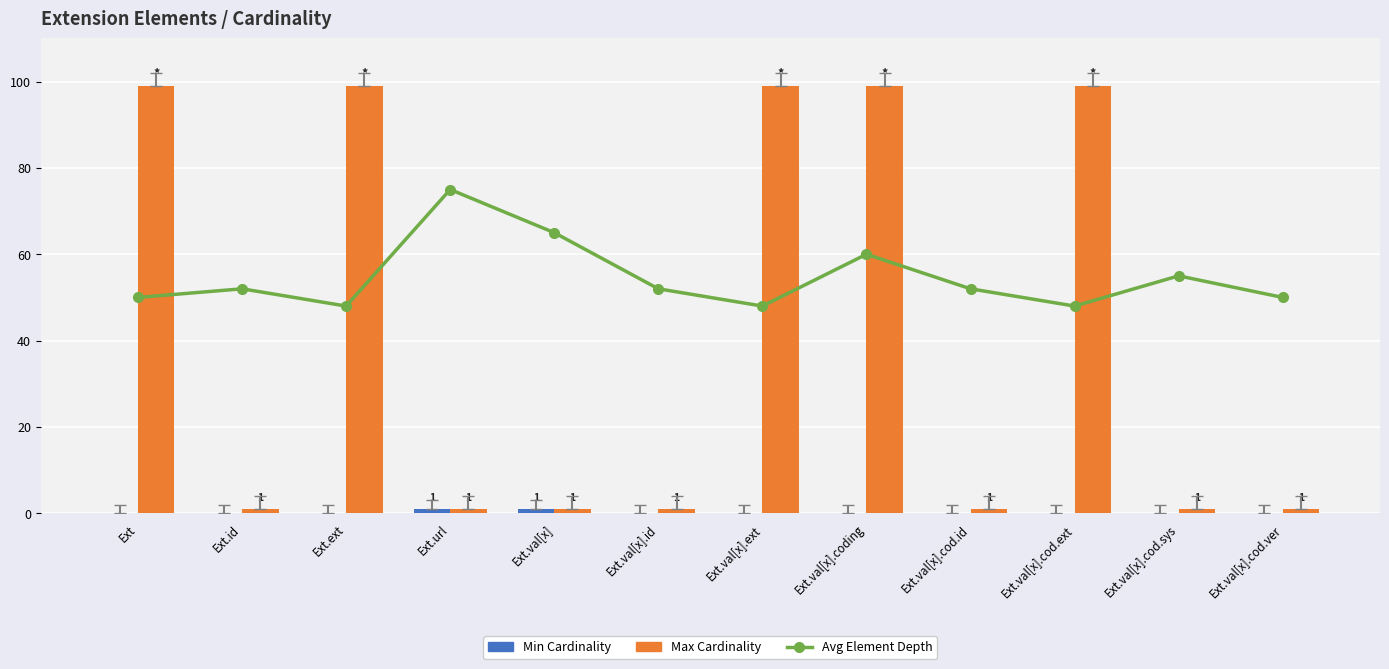

Reading left to right, transcribe all the data shown in this chart.

Avg Element Depth: 50	52	48	75	65	52	48	60	52	48	55	50
Min Cardinality: 0	0	0	1	1	0	0	0	0	0	0	0
Max Cardinality: 99	1	99	1	1	1	99	99	1	99	1	1